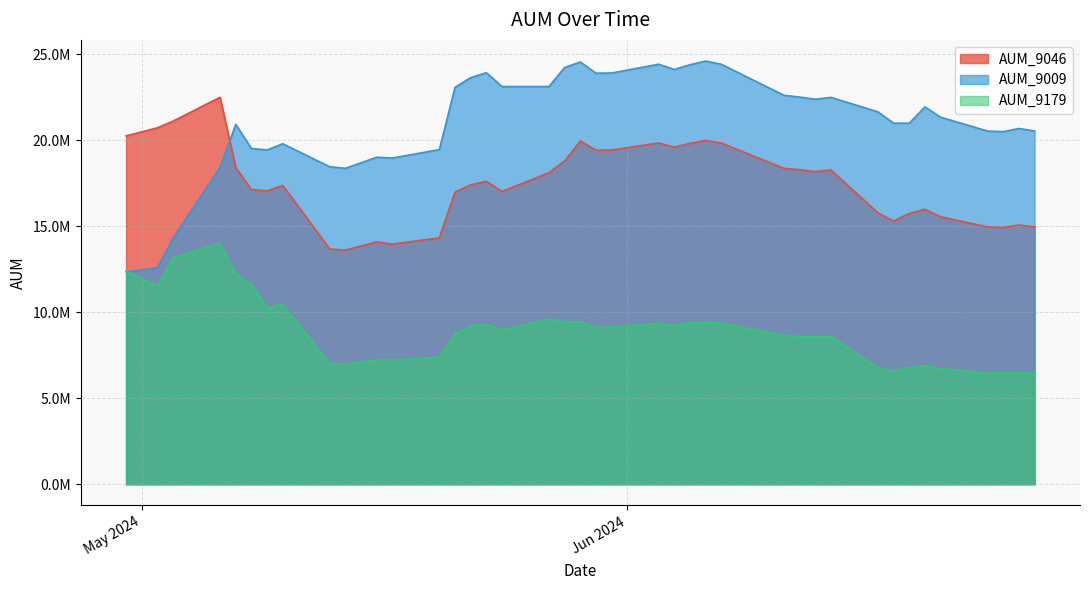

True or false: AUM_9009 and AUM_9046 cross at least once.

True